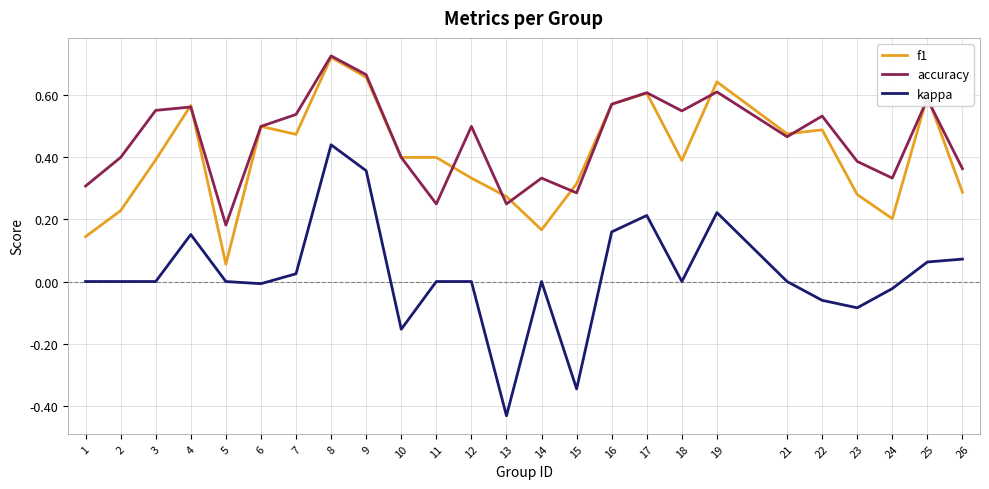

Which category has the lowest value across all series?

13